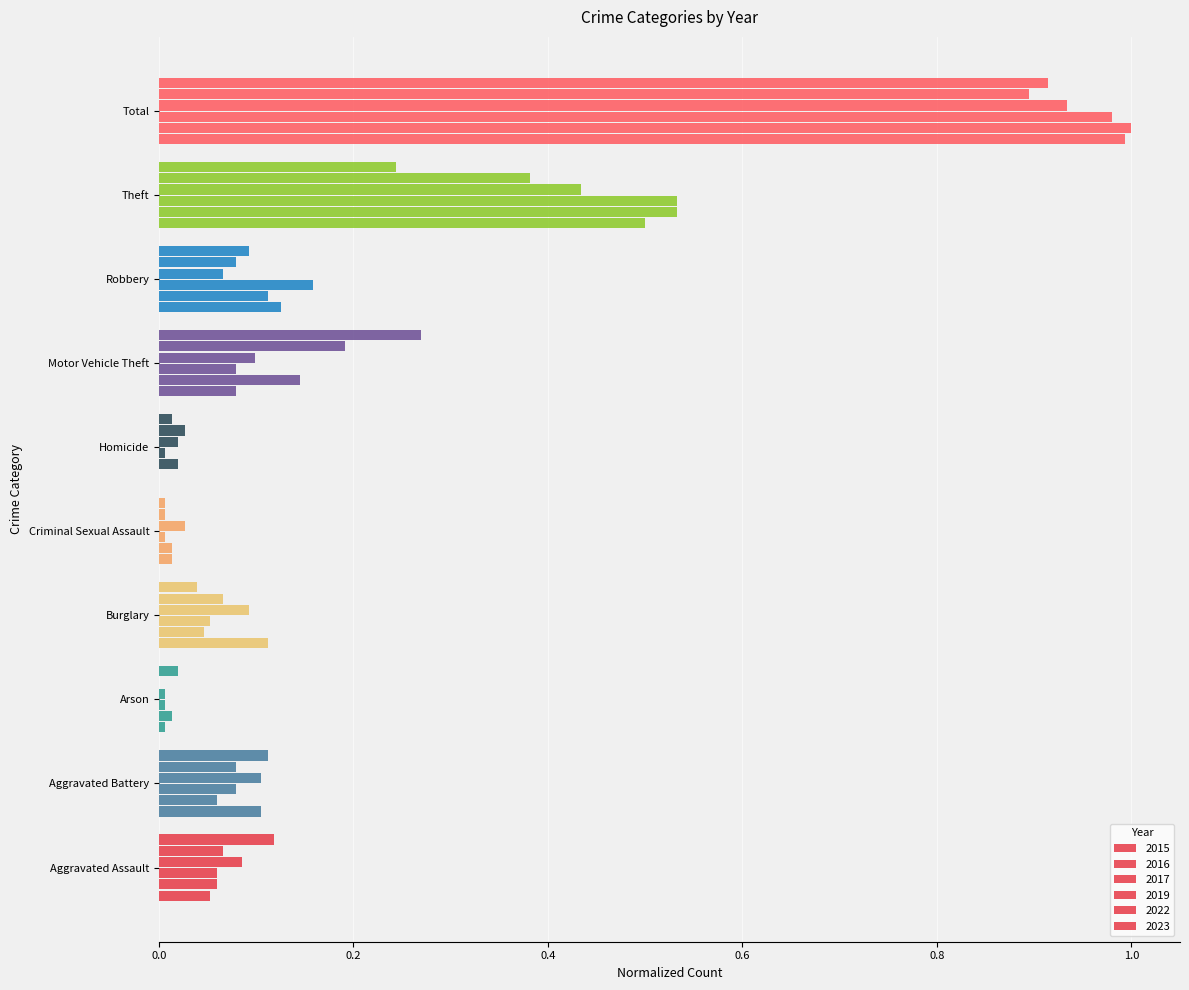

Which series changed the most between Robbery and Total?

2016